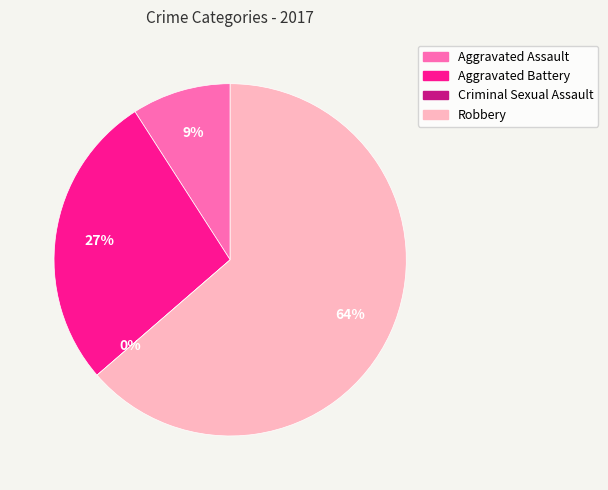

To the nearest percent, what percentage of the pie is Robbery?

64%